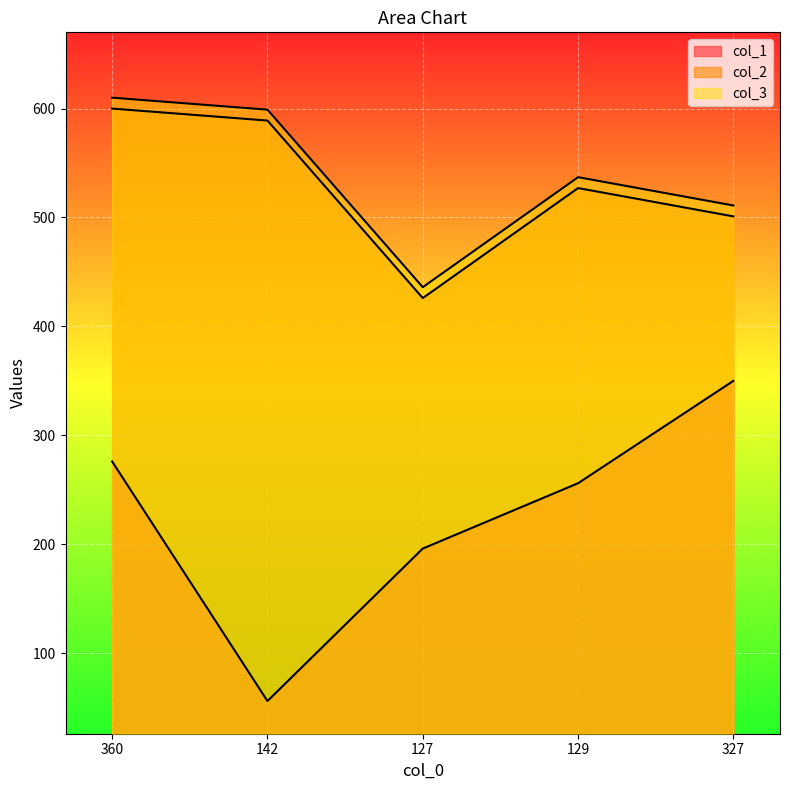

Reading left to right, what are all the values shown in this chart?

col_1: 360=276	142=56	127=196	129=256	327=350
col_2: 360=600	142=589	127=426	129=527	327=501
col_3: 360=610	142=599	127=436	129=537	327=511